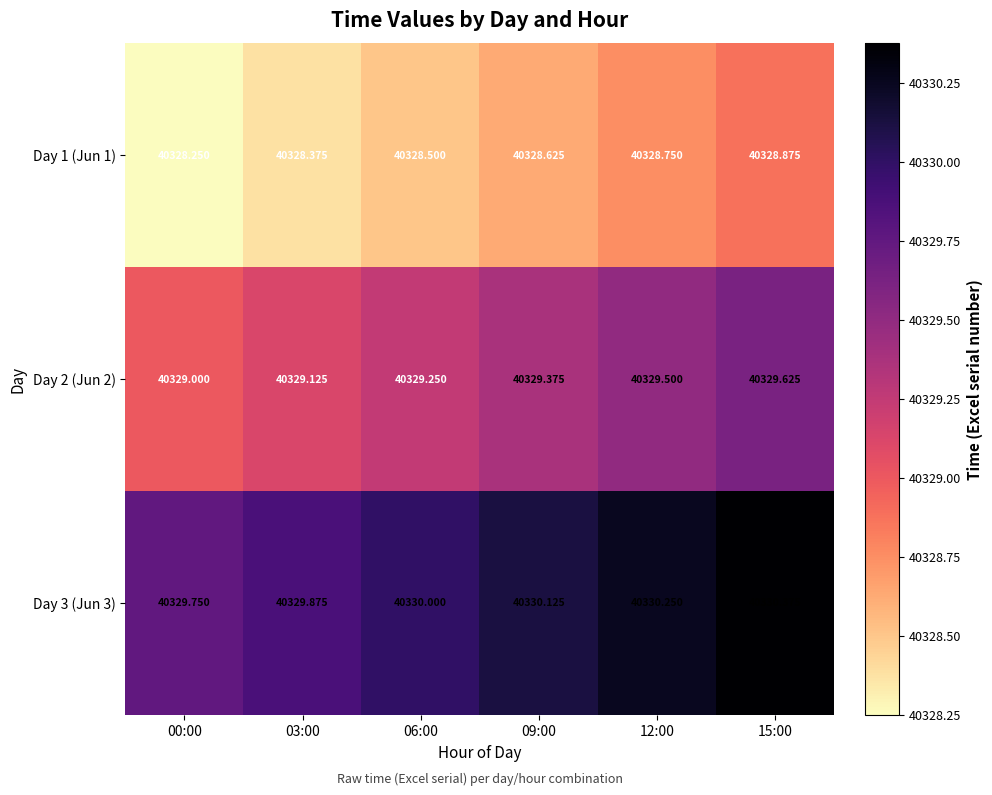

Is the value of Day 1 (Jun 1) at 12:00 greater than the value of Day 3 (Jun 3) at 12:00?

No